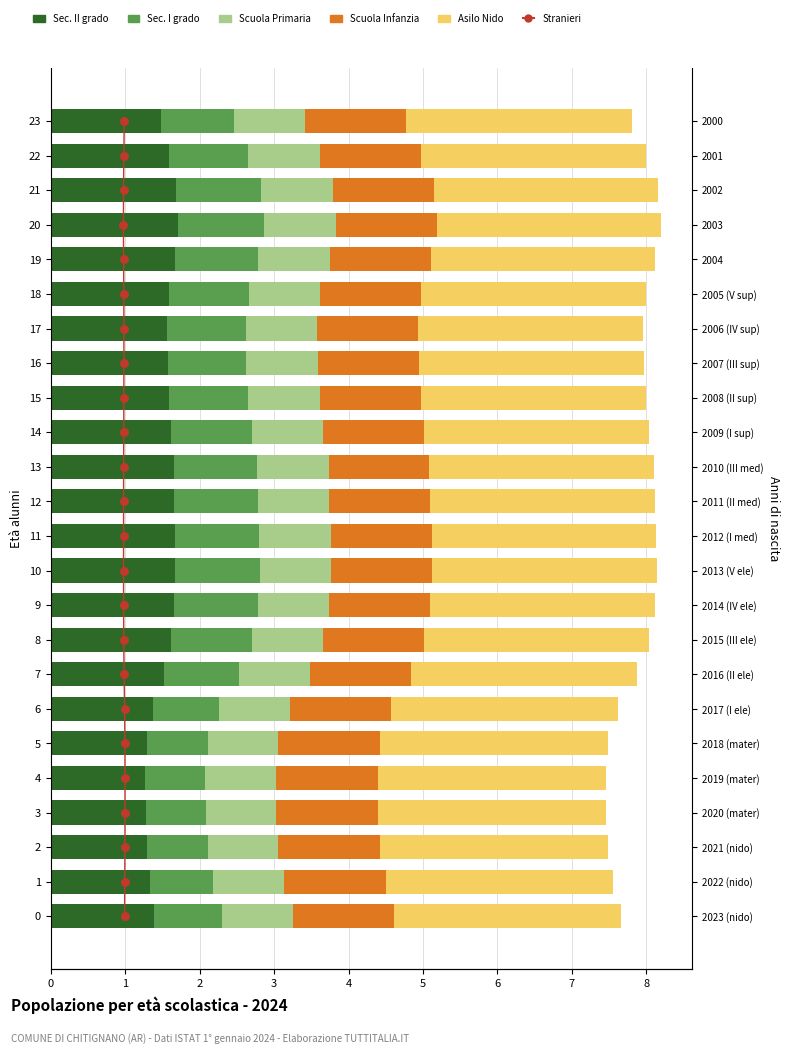

Is the value of Scuola Primaria at 0 greater than the value of Sec. II grado at 20?

No